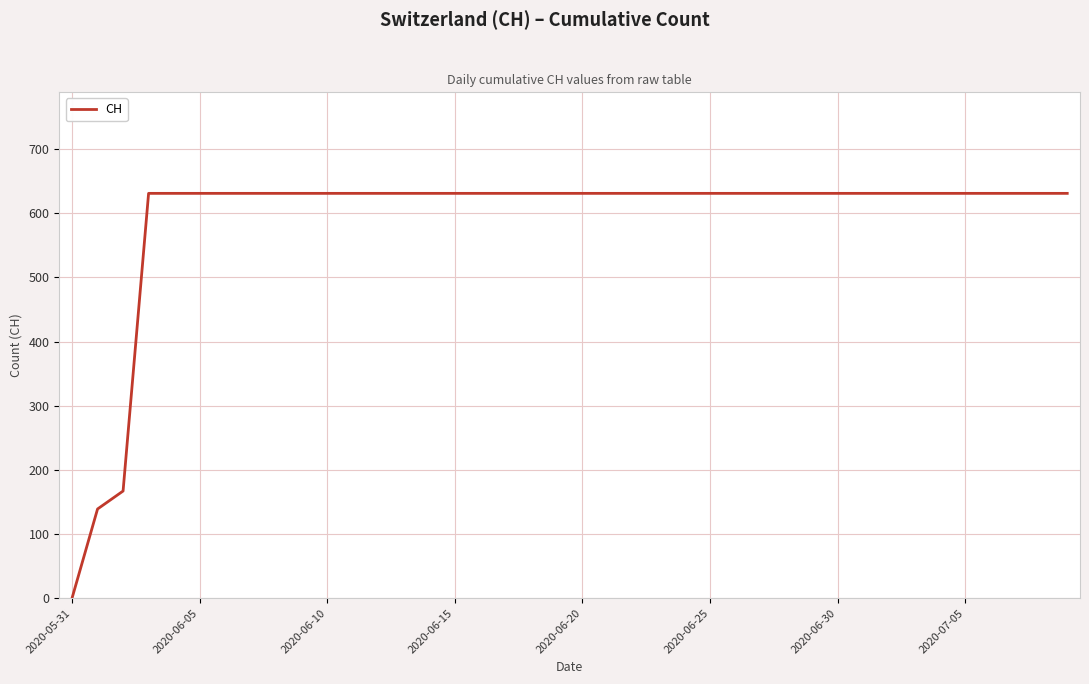

What is the maximum value shown in the chart?

631